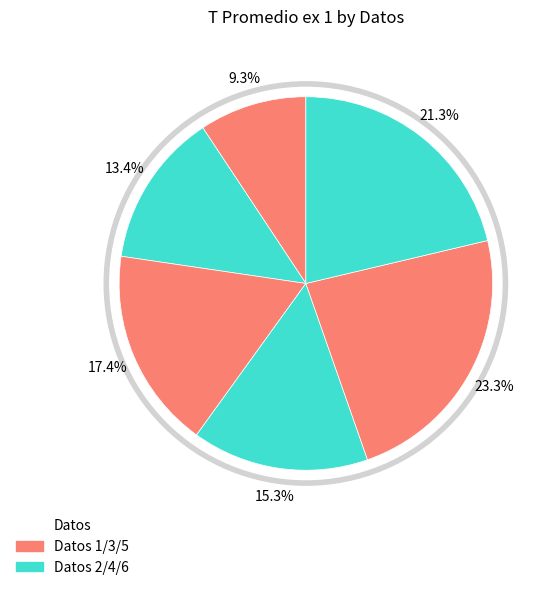

How many slices are in this pie chart?

6